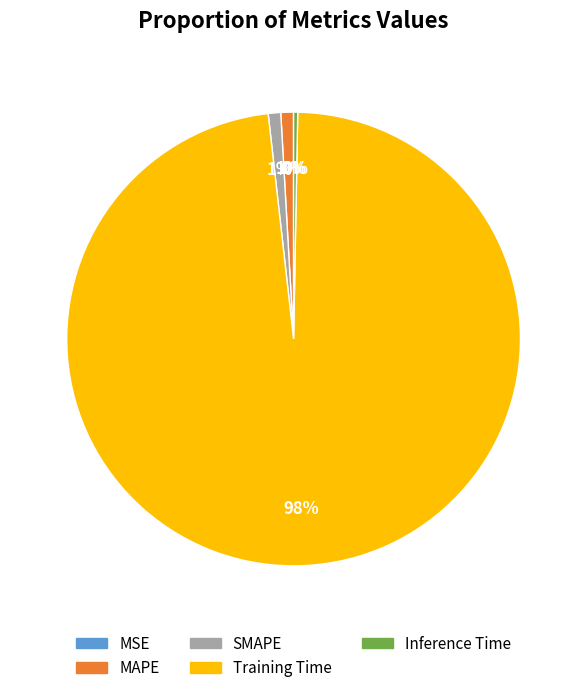

Which slice is the largest?

Training Time